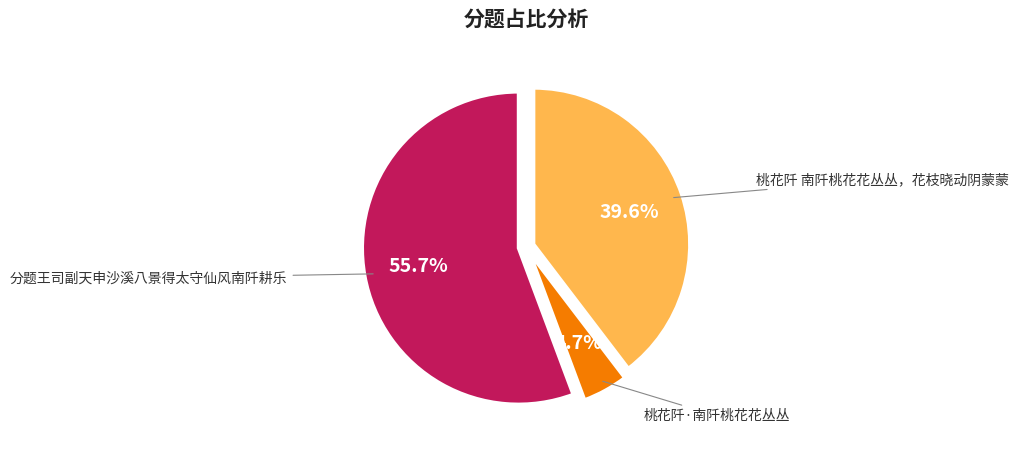

Is there a majority slice in this chart?

Yes